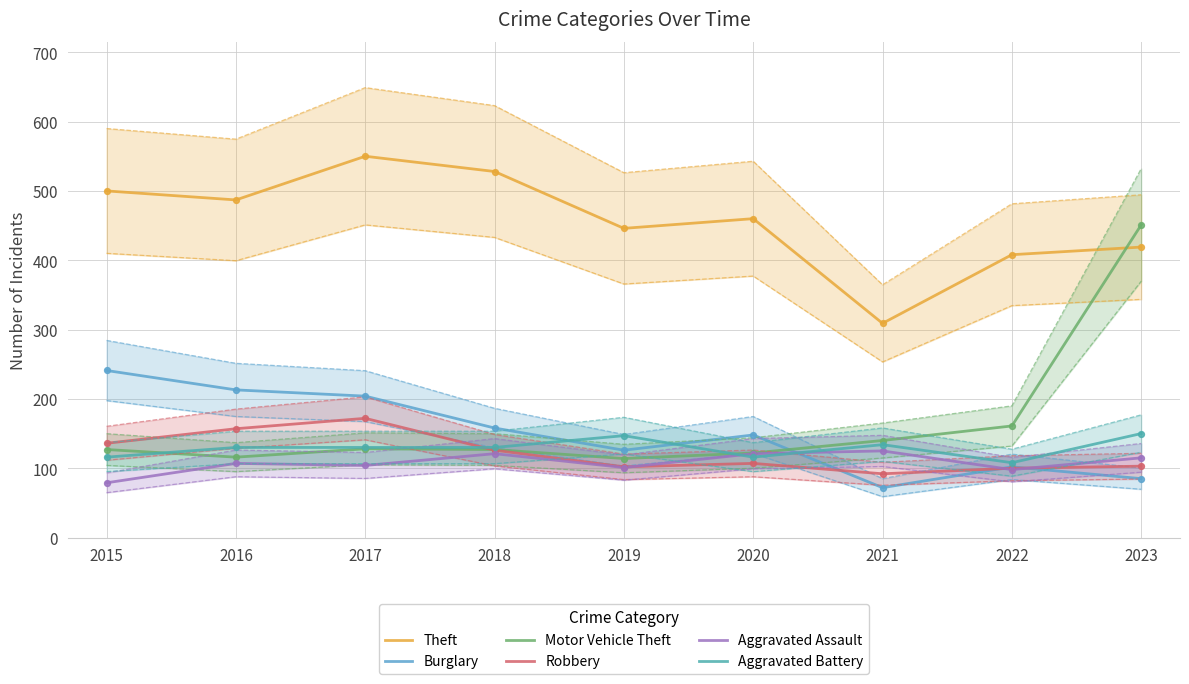

Which series has the largest Y range (max minus min)?

Motor Vehicle Theft